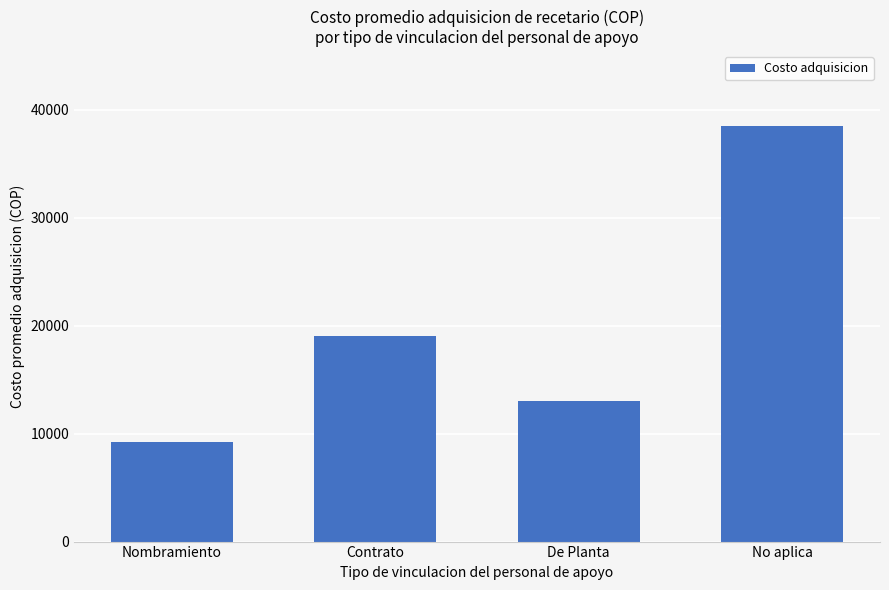

What is the maximum value shown in the chart?

38500.0